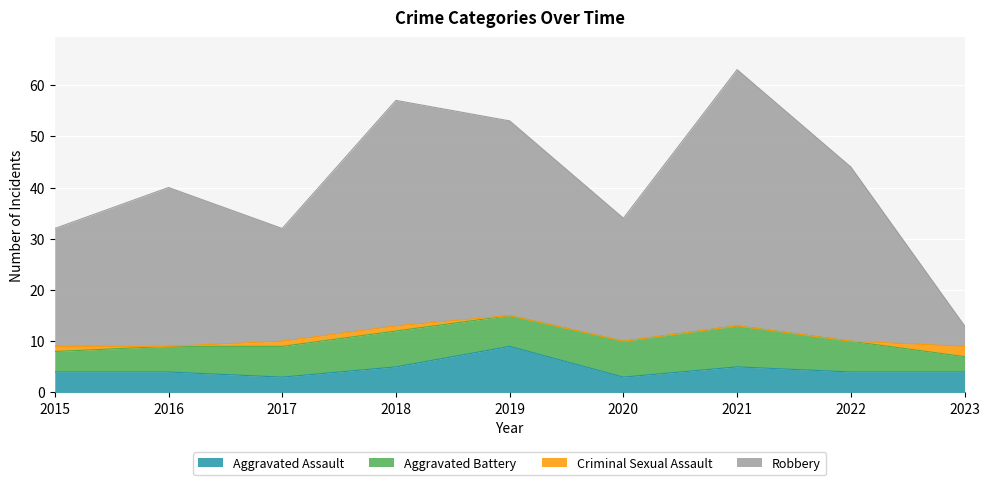

At which category is the sum across all series the highest?

2021